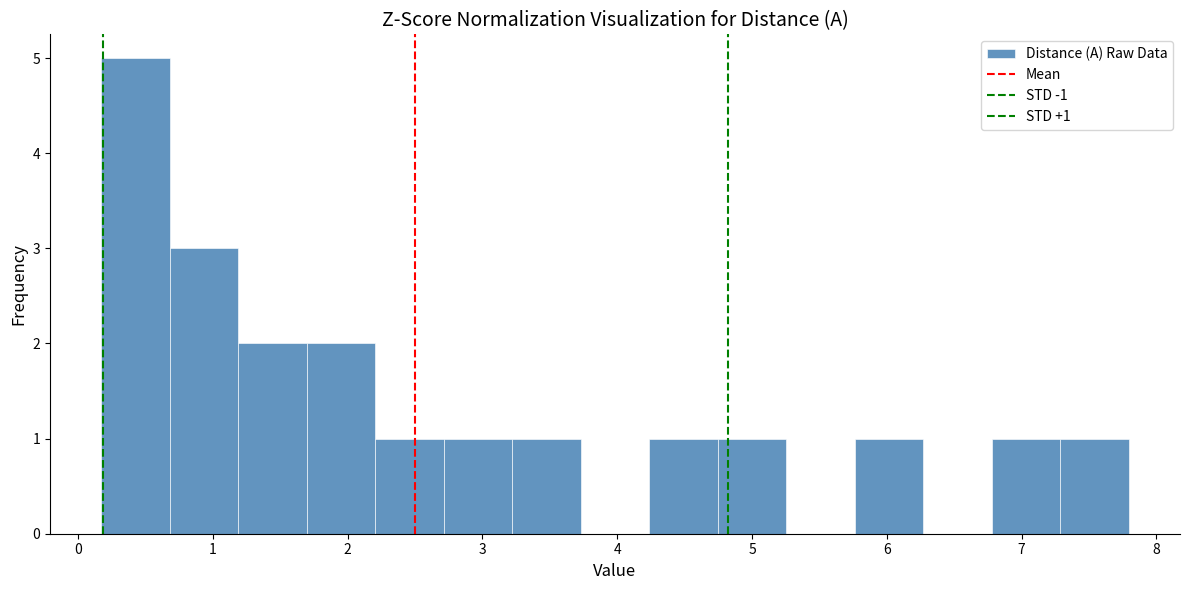

Which range on the x-axis has the tallest bar?

0.2 to 0.7